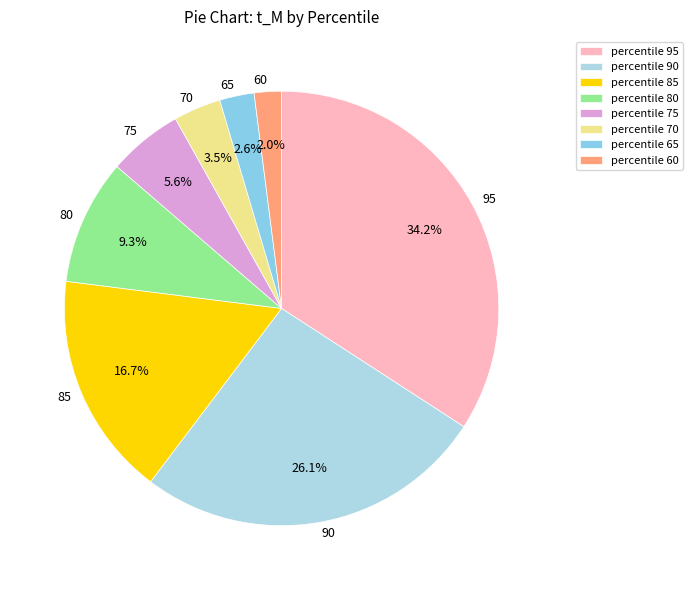

Which category has the biggest portion of the pie?

95